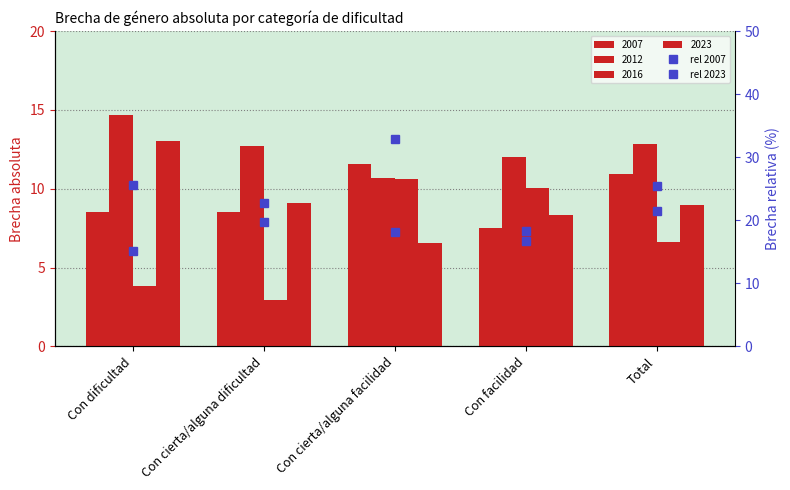

What is the difference between the highest and lowest values at Con dificultad?

10.5